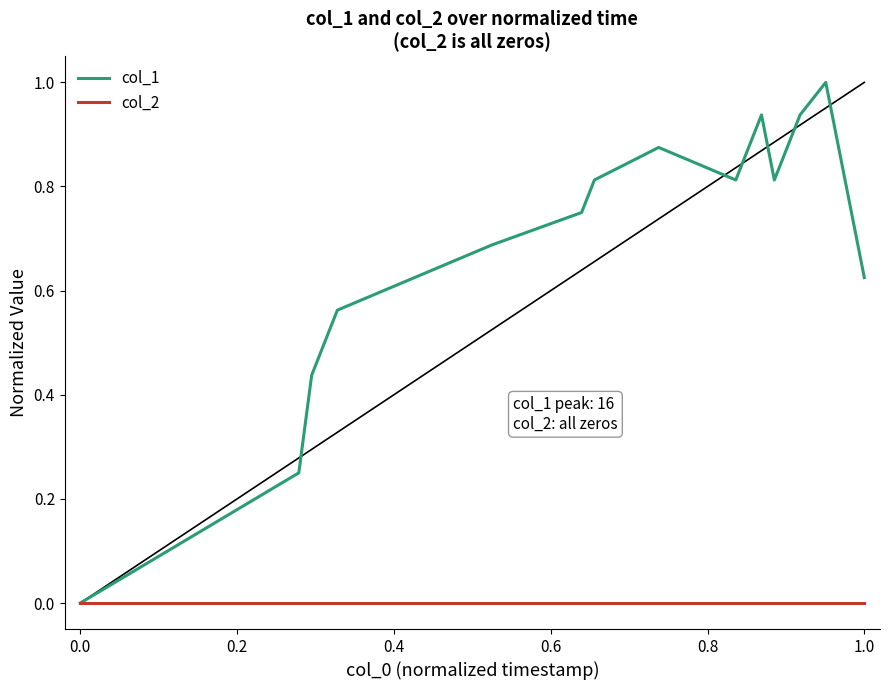

How many values in the col_1 series exceed 0?

18